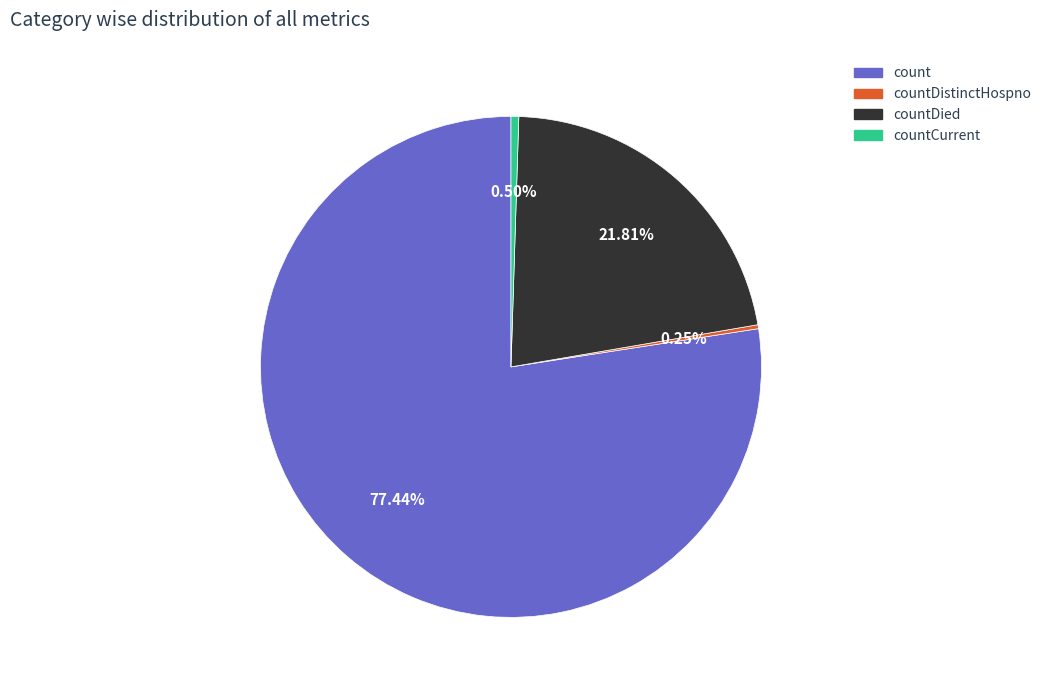

Which category has the biggest portion of the pie?

count